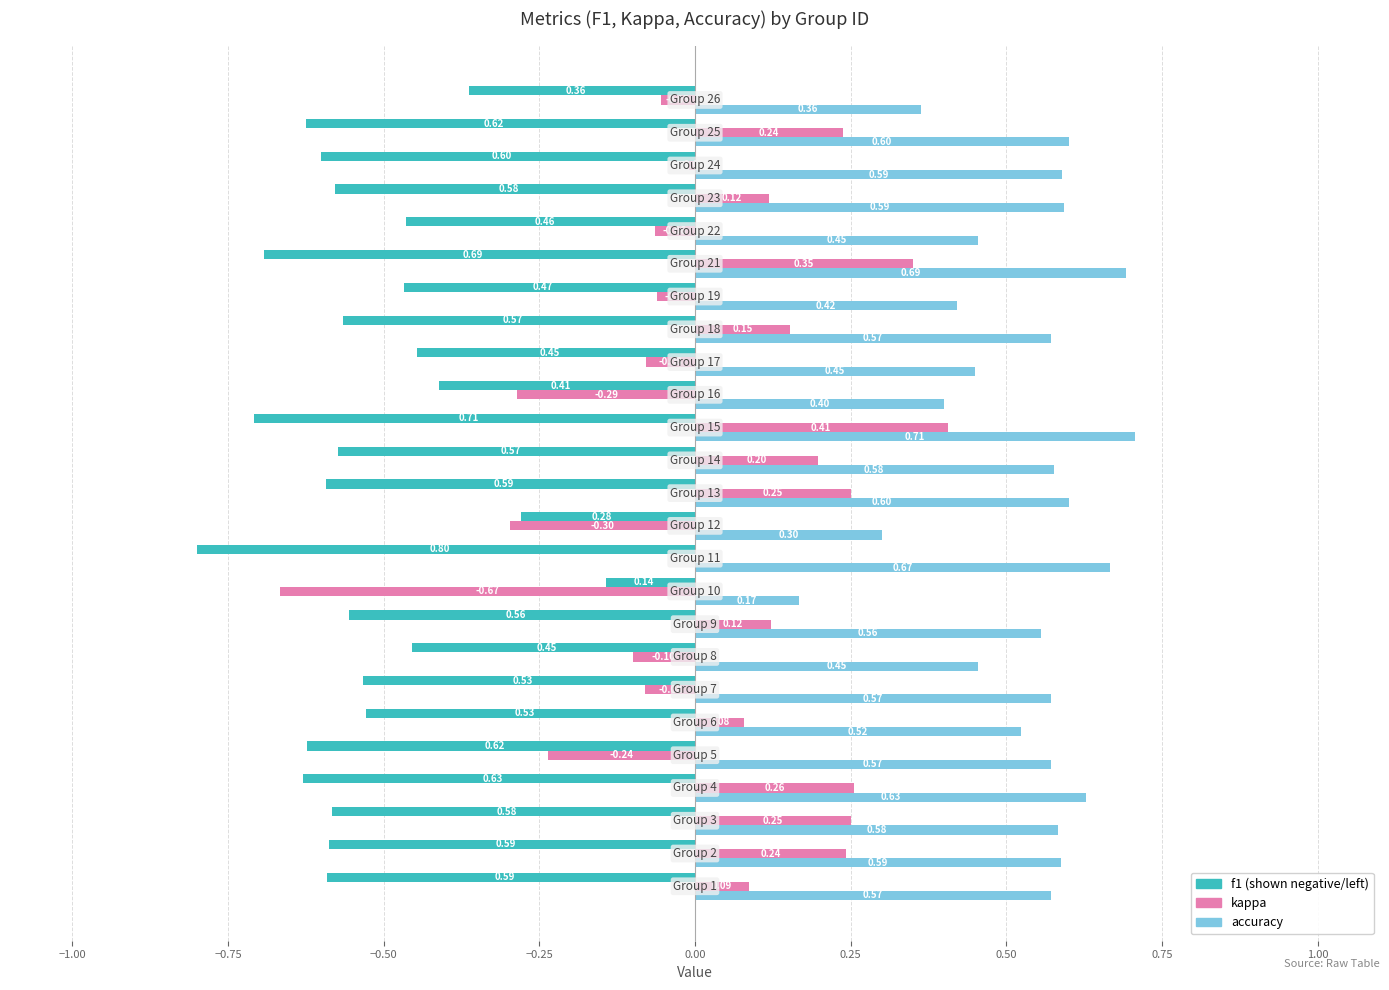

Count the number of data series in this chart.

3